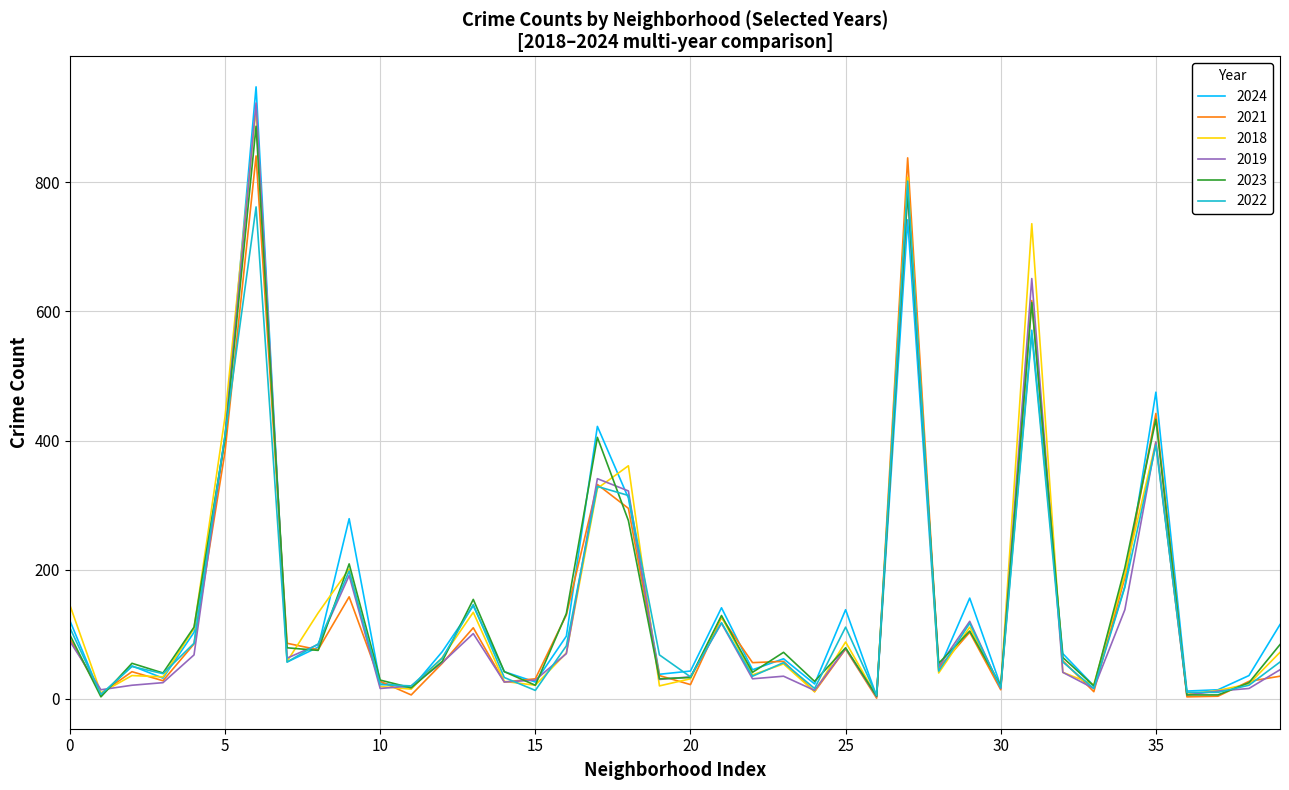

Which series has the widest spread of values?

2024